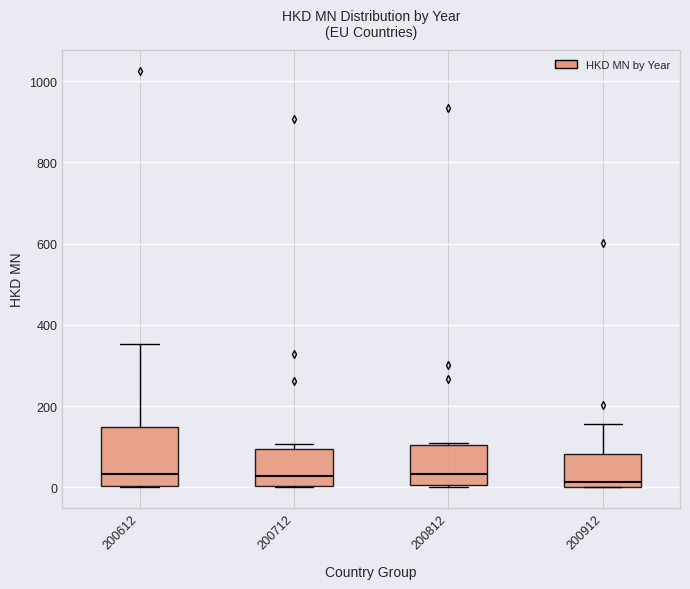

Reading left to right, read every box against the y-axis: the position of its median line, the range the box covers, and the ends of its whiskers. The values are not printed on the chart, so give them approximately, as read against the axis.

200612: median 40, box 0 to 140, whiskers 0 to 360
200712: median 20, box 0 to 100, whiskers 0 to 100 (just above the box's upper edge)
200812: median 40, box 0 to 100, whiskers 0 to 100
200912: median 20, box 0 to 80, whiskers 0 to 160